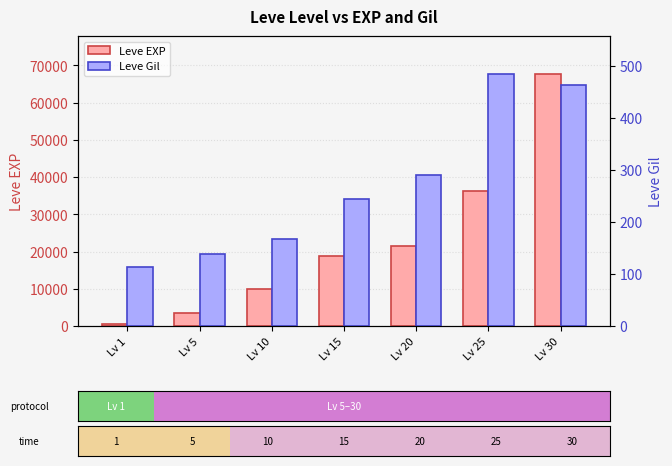

Which series has the largest range (max minus min)?

Leve EXP